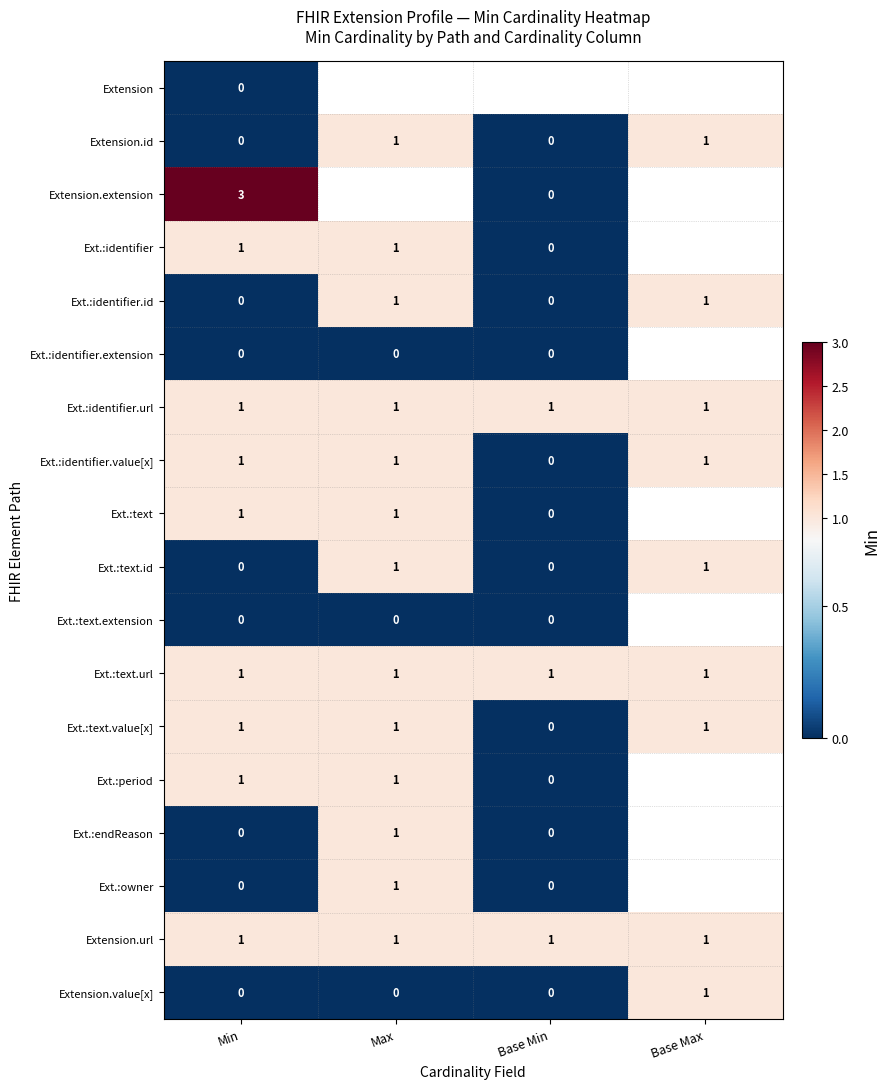

The value of Ext.:text.value[x] at Base Max is 1. True or false?

True